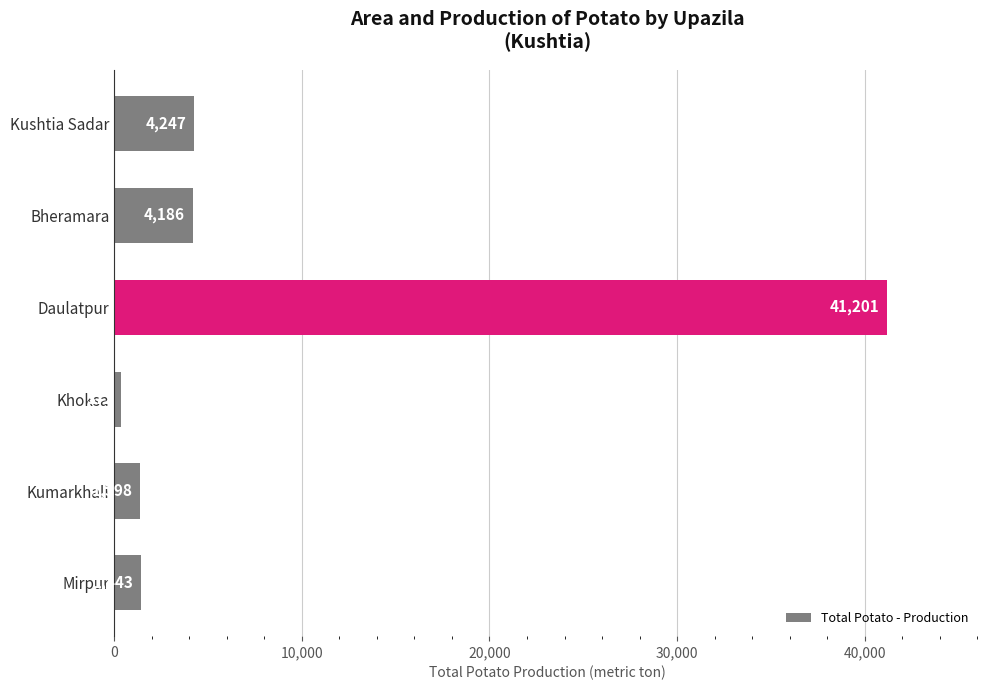

What is the smallest value displayed?

372